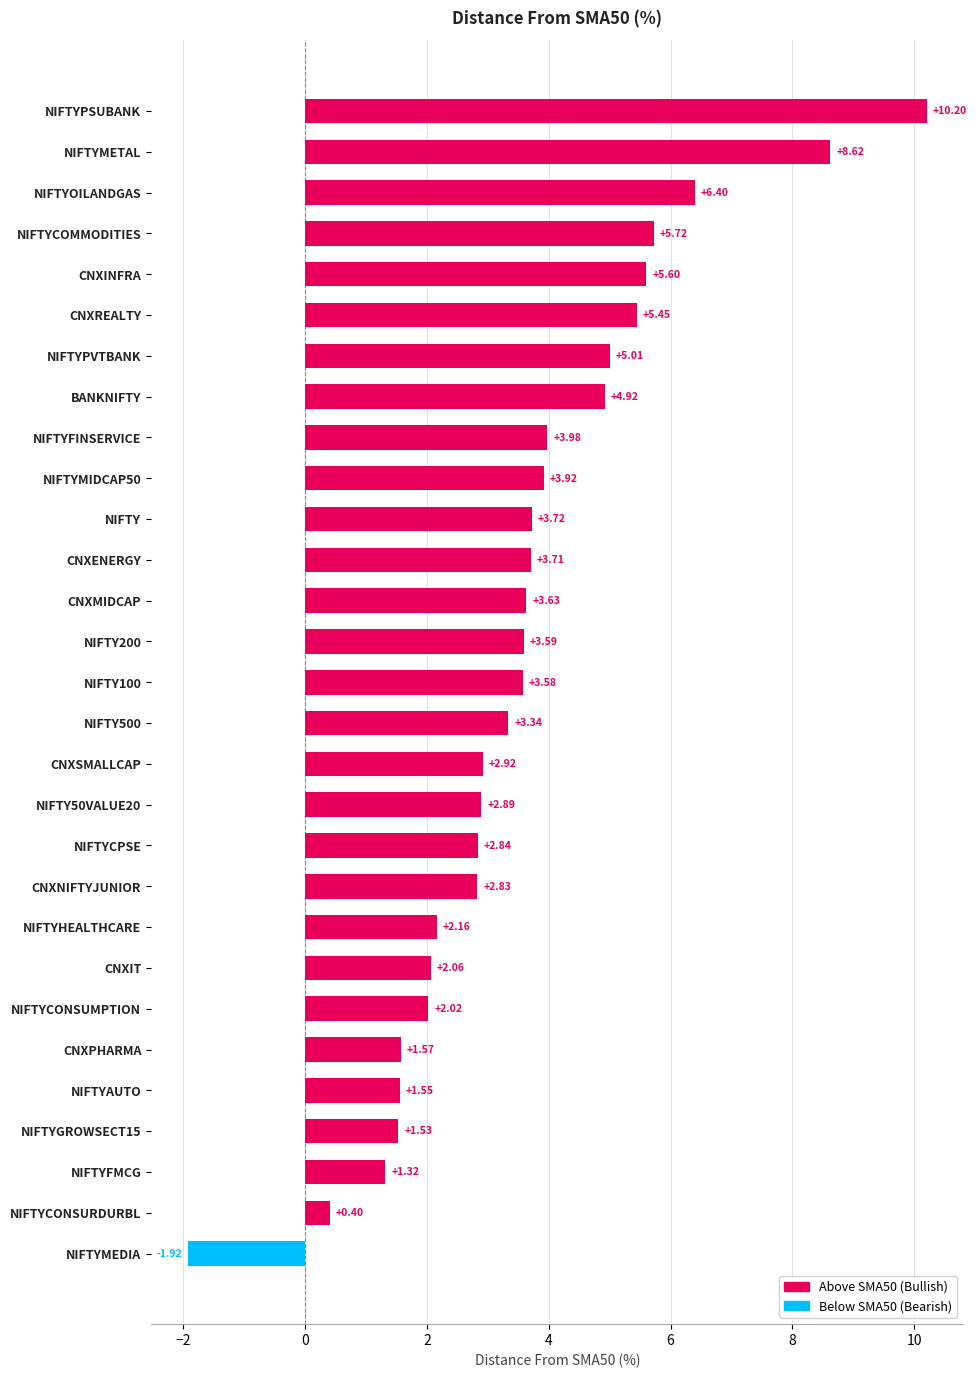

What is the sum of all values?

103.6